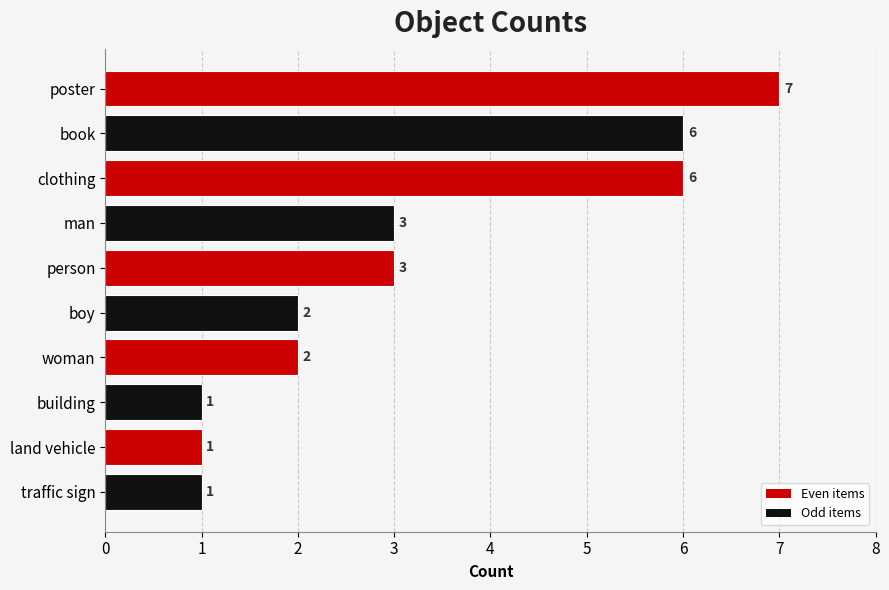

What is the average value?

3